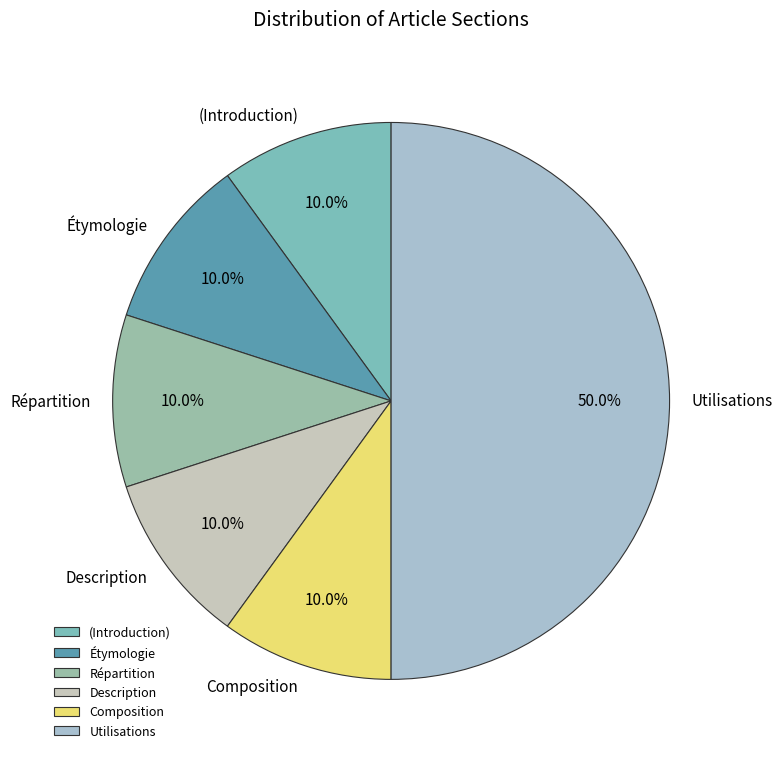

How many segments does this pie chart have?

6